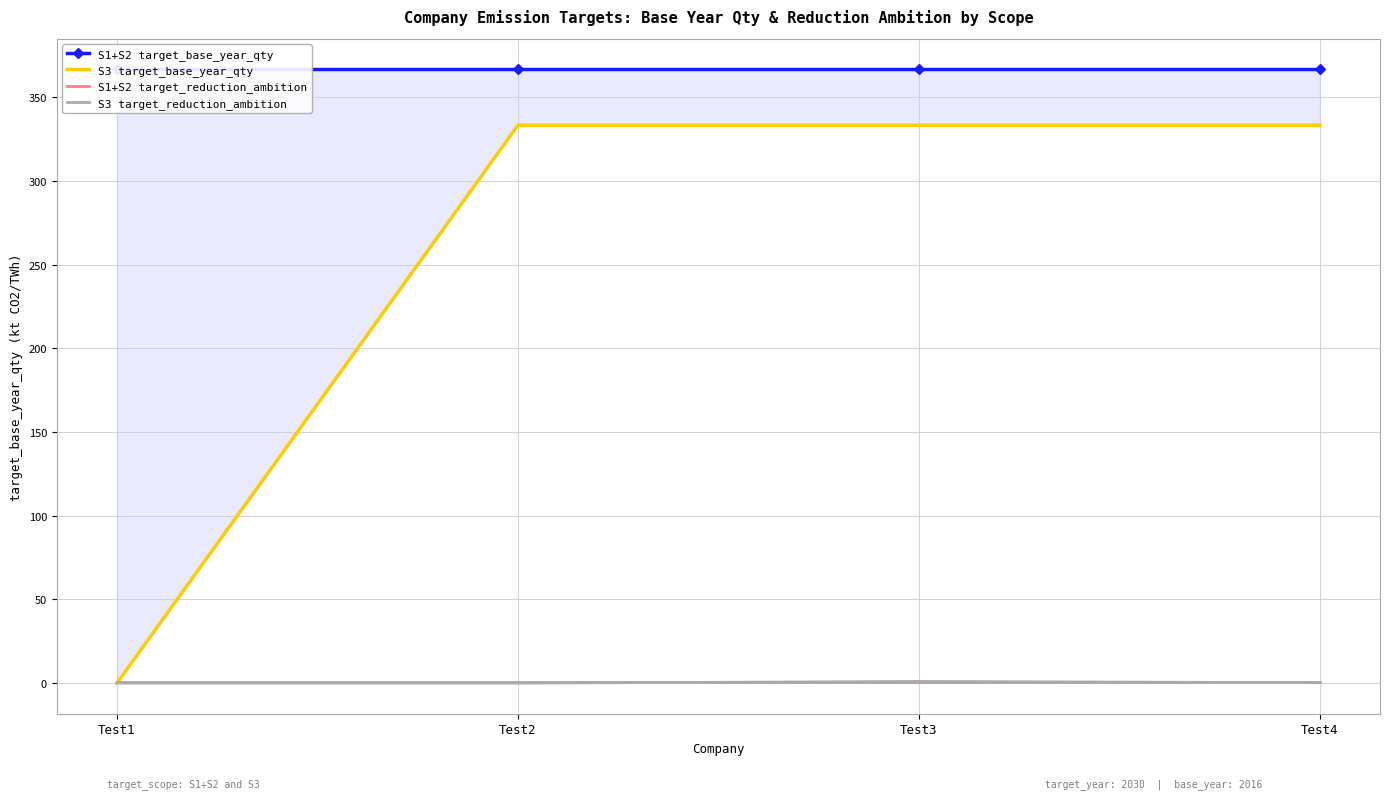

Rank the categories by S1+S2 target_reduction_ambition value from highest to lowest.

Test1, Test2, Test3, Test4